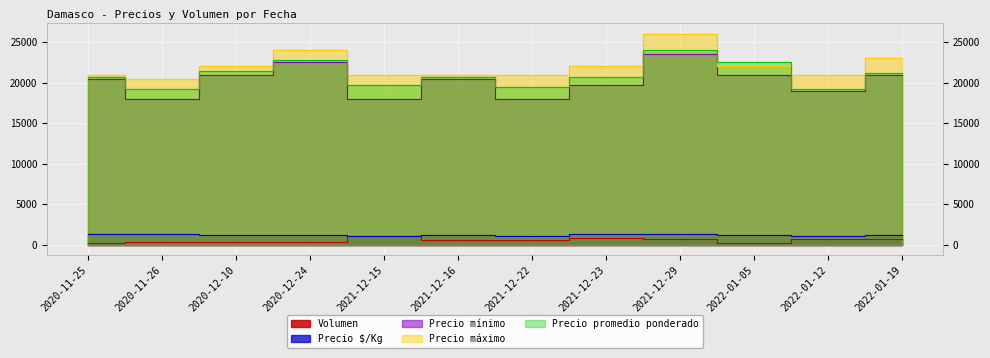

True or false: Precio $/Kg and Volumen cross at least once.

False